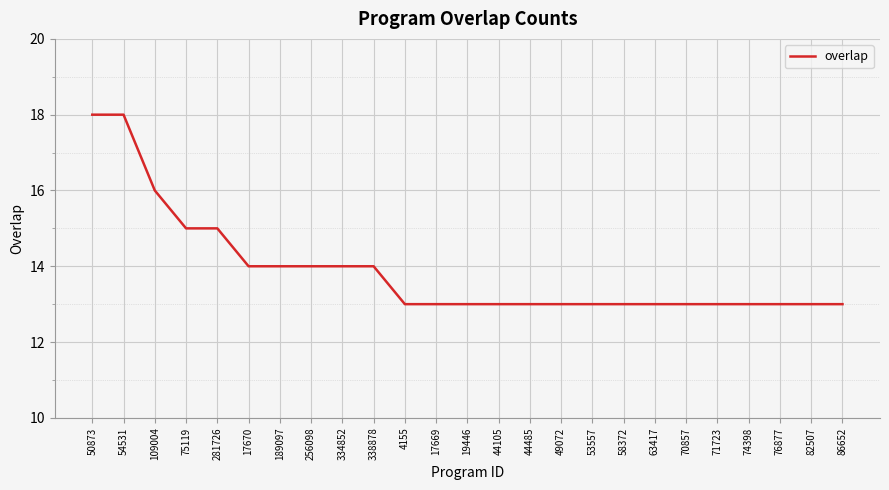

What is the minimum value shown in the chart?

13